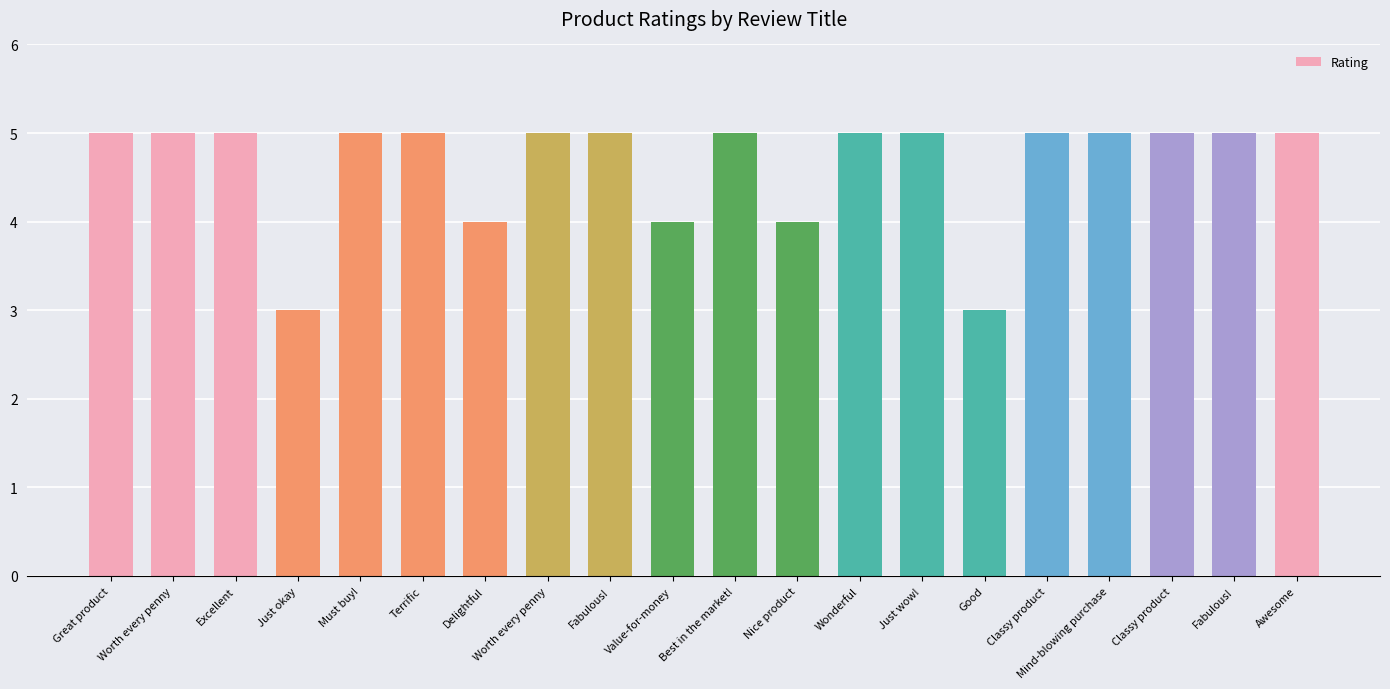

List the labels in order of value, smallest first.

Just okay, Good, Delightful, Value-for-money, Nice product, Great product, Worth every penny, Excellent, Must buy!, Terrific, Worth every penny, Fabulous!, Best in the market!, Wonderful, Just wow!, Classy product, Mind-blowing purchase, Classy product, Fabulous!, Awesome